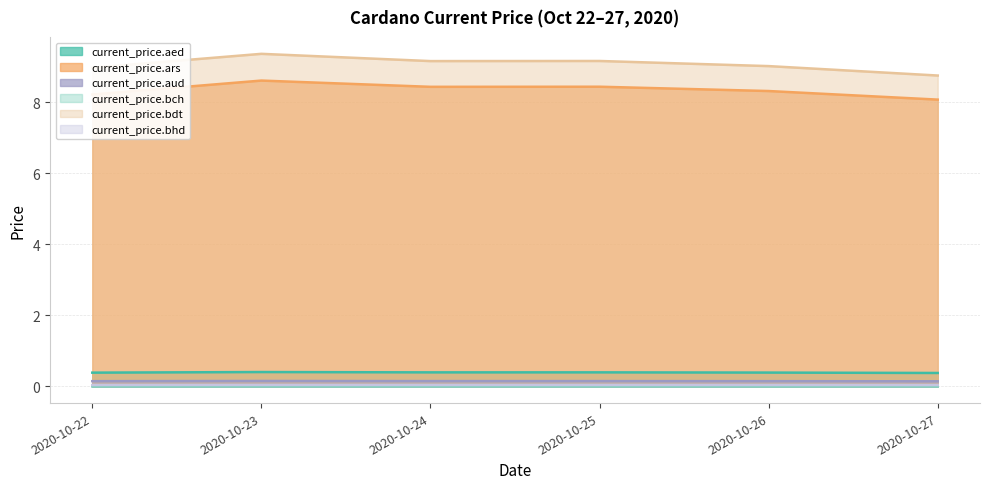

Rank the series by their maximum value, from highest to lowest.

current_price.bdt, current_price.ars, current_price.aed, current_price.aud, current_price.bhd, current_price.bch